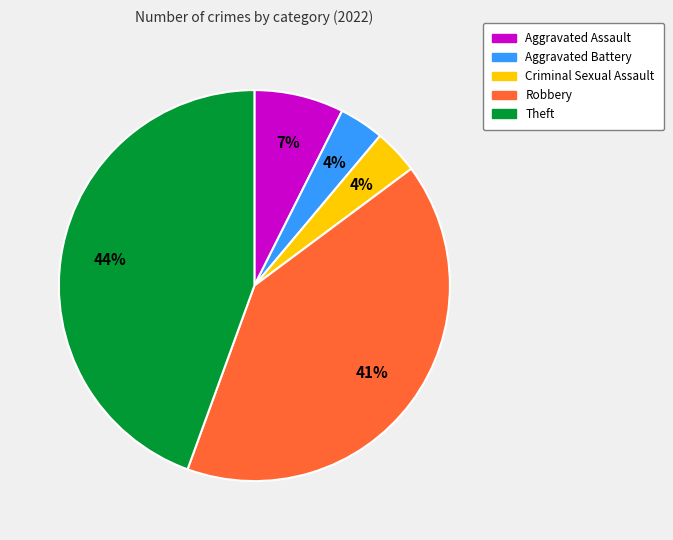

Which category has the biggest portion of the pie?

Theft